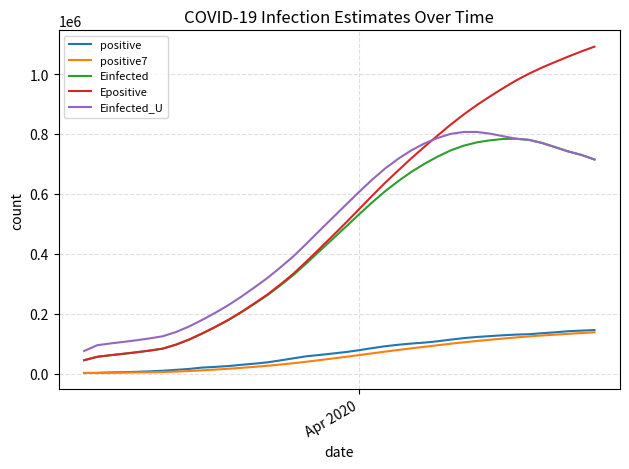

What are all the series names shown in the legend?

positive, positive7, Einfected, Epositive, Einfected_U